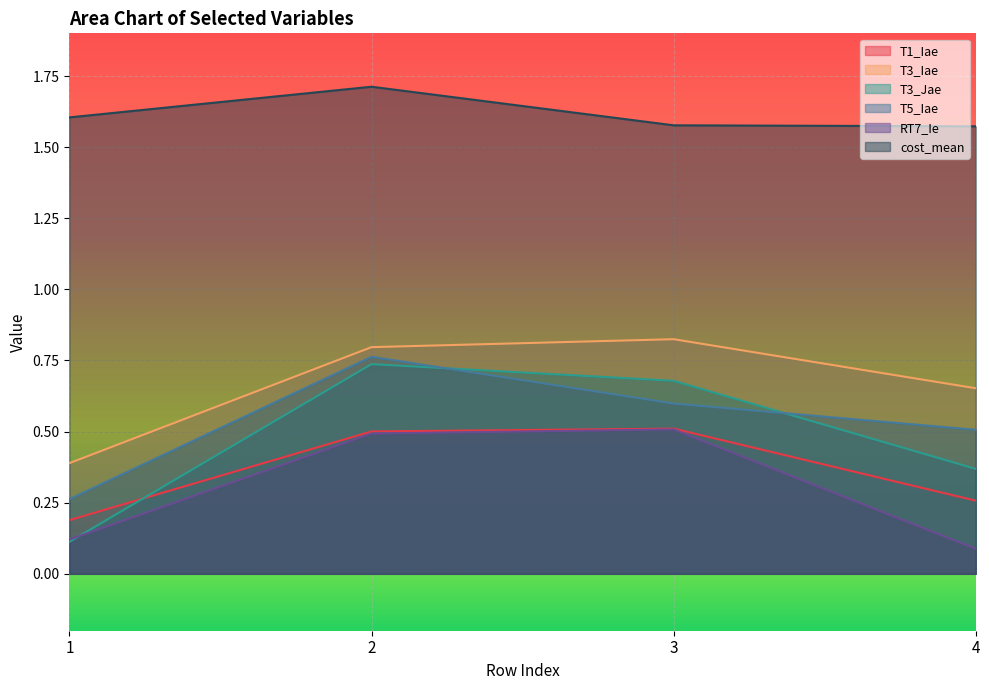

Does the chart display data point markers on the line(s)?

No